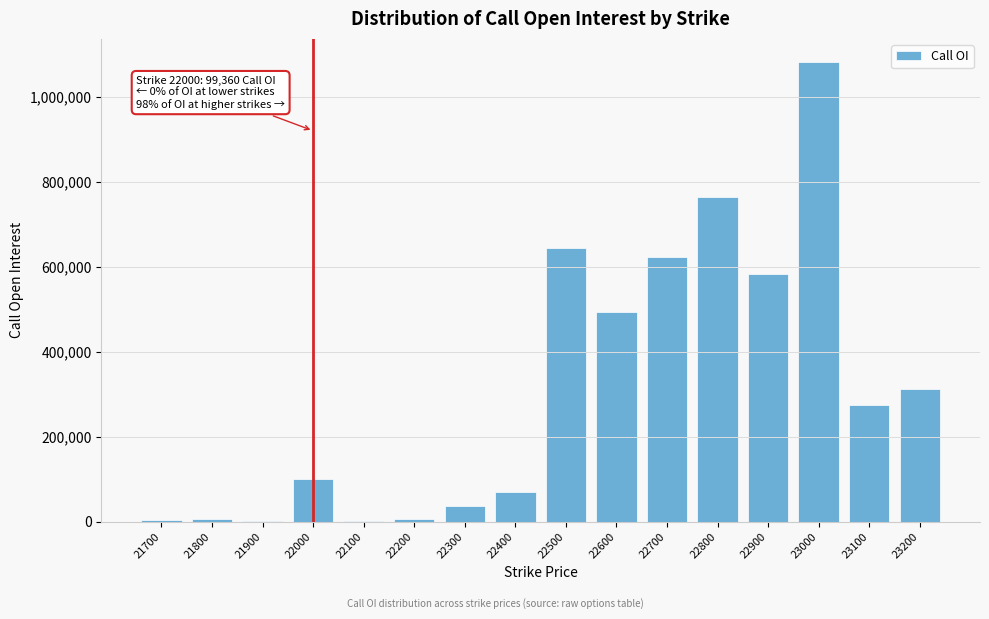

What is the ratio of the value at 22000 to the value at 23200?

0.3